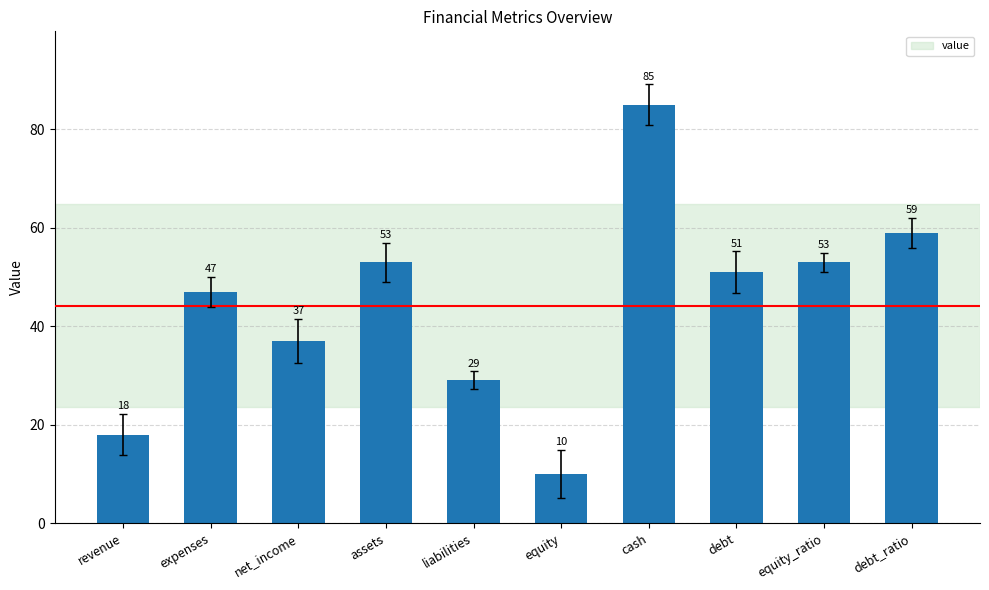

Count the number of categories in the chart.

10